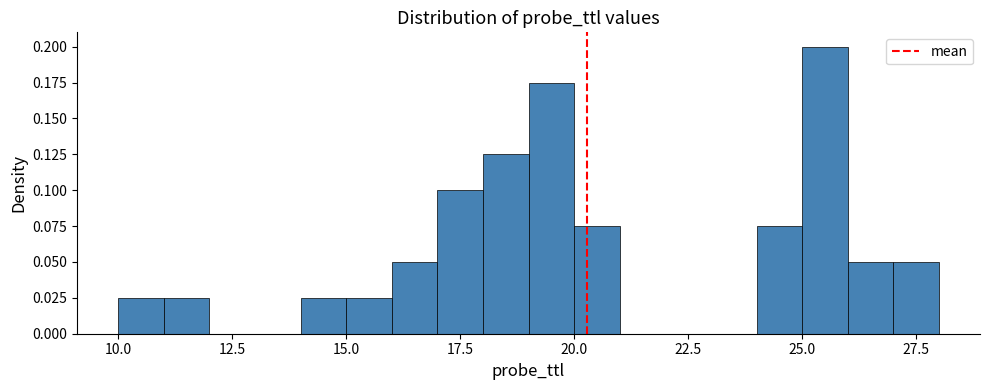

Around what value on the x-axis is the tallest bar? Give the approximate position of its centre, as read against the axis.

25.5